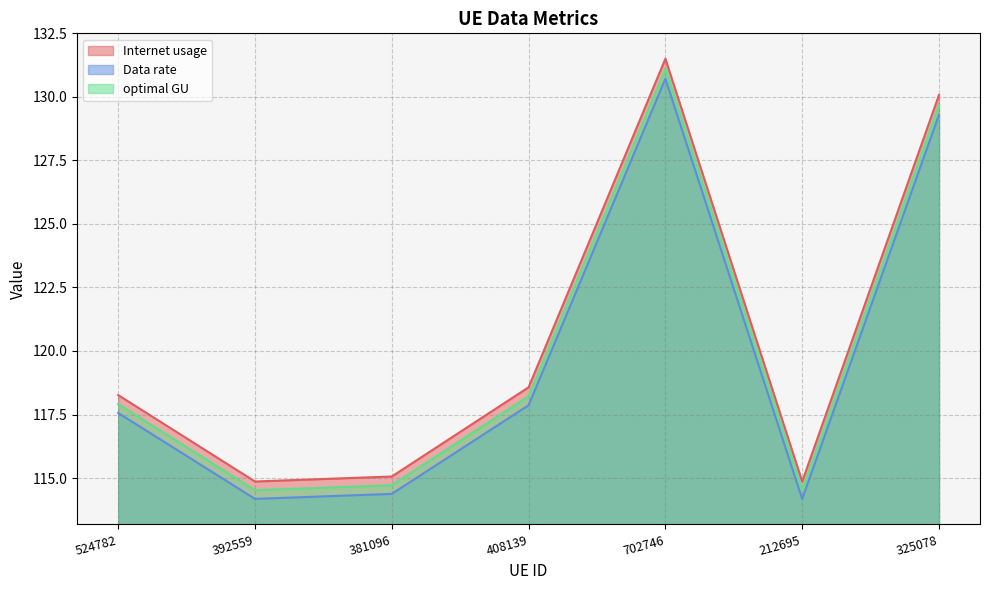

True or false: Internet usage has a value of 131.5 at 702746.

True